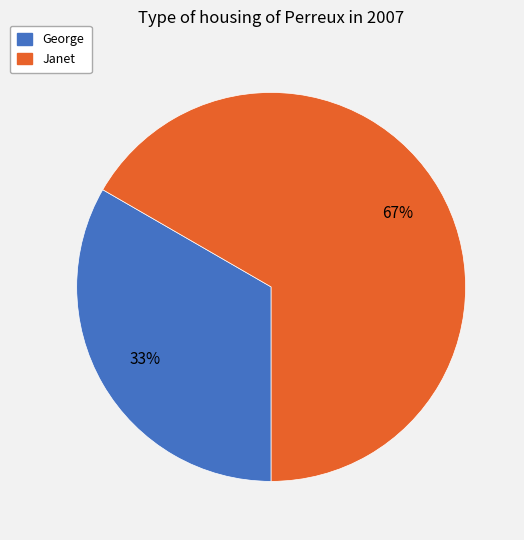

Count the number of slices in the pie.

2